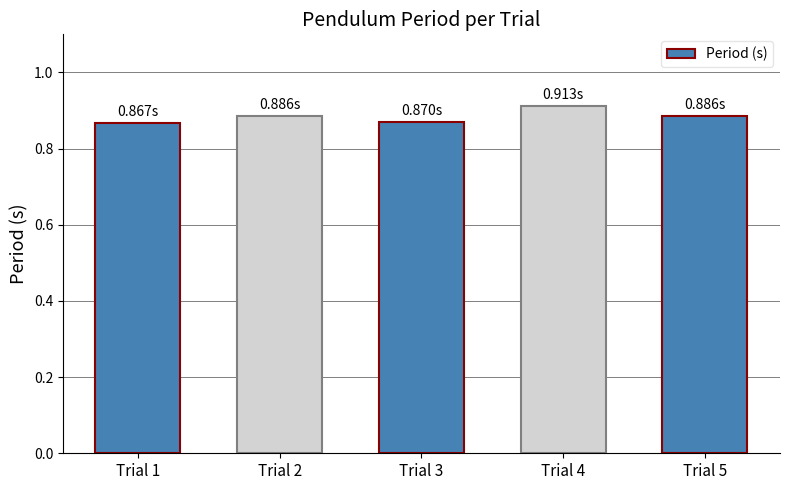

Between Trial 3 and Trial 4, which is larger?

Trial 4